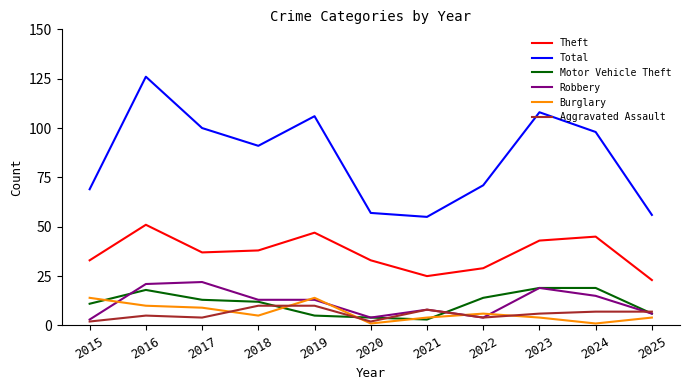

At 2024, list the series in order from smallest to largest.

Burglary, Aggravated Assault, Robbery, Motor Vehicle Theft, Theft, Total